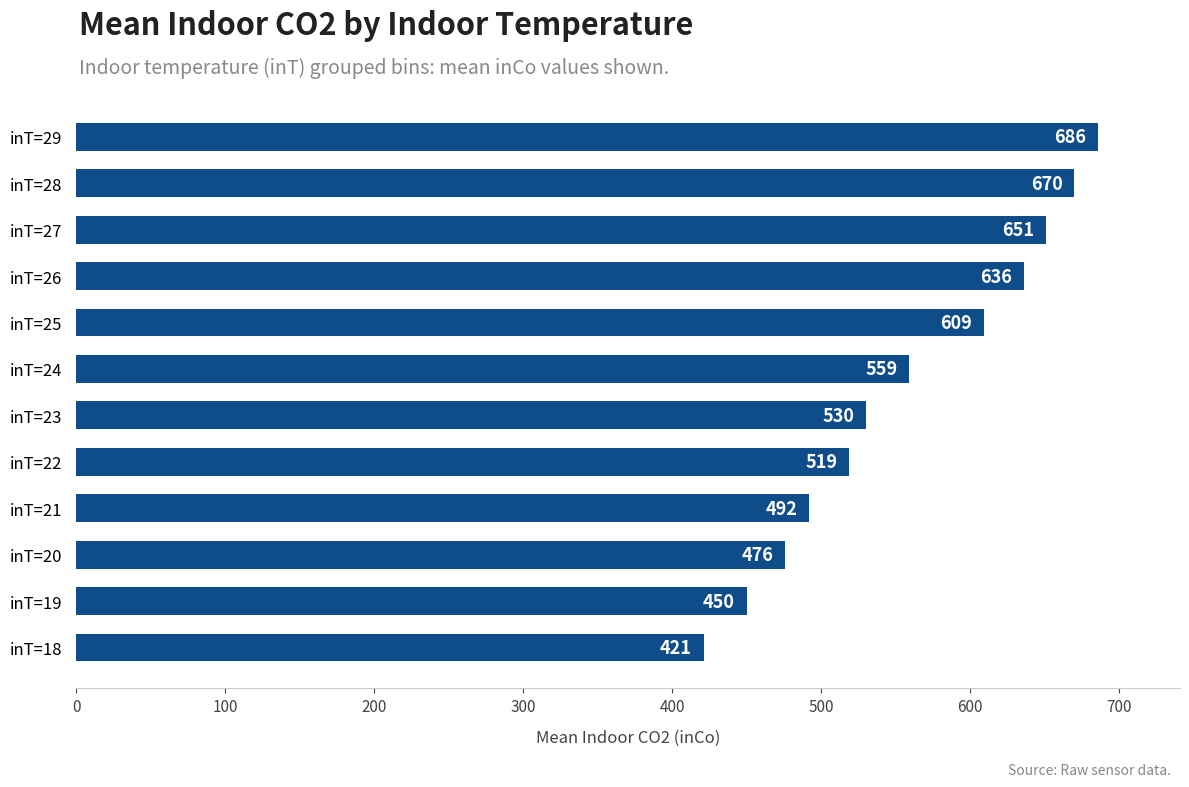

Reading top to bottom, list all the values displayed in this chart.

inT=29=686	inT=28=670	inT=27=651	inT=26=636	inT=25=609	inT=24=559	inT=23=530	inT=22=519	inT=21=492	inT=20=476	inT=19=450	inT=18=421